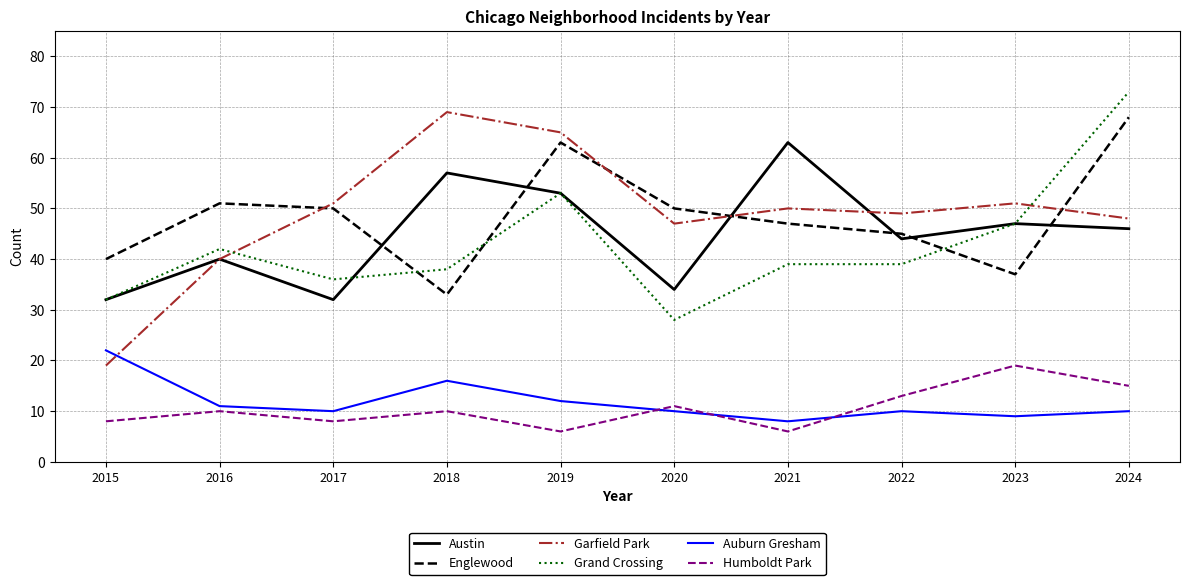

True or false: Englewood and Auburn Gresham intersect in this chart.

False